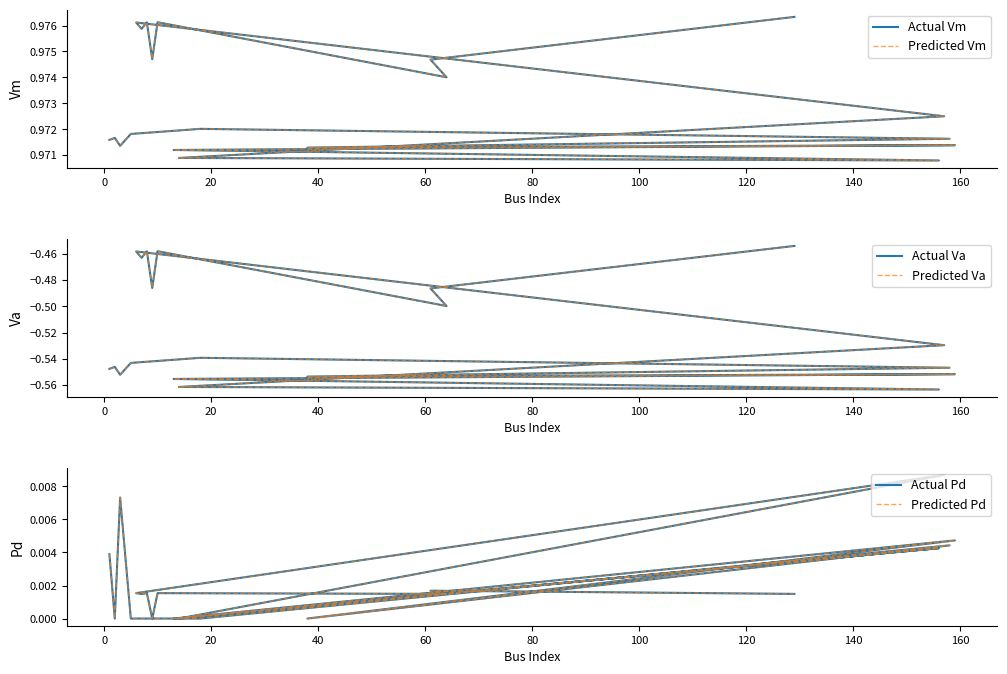

Is it true that Predicted Vm equals 1.5 at 19?

False